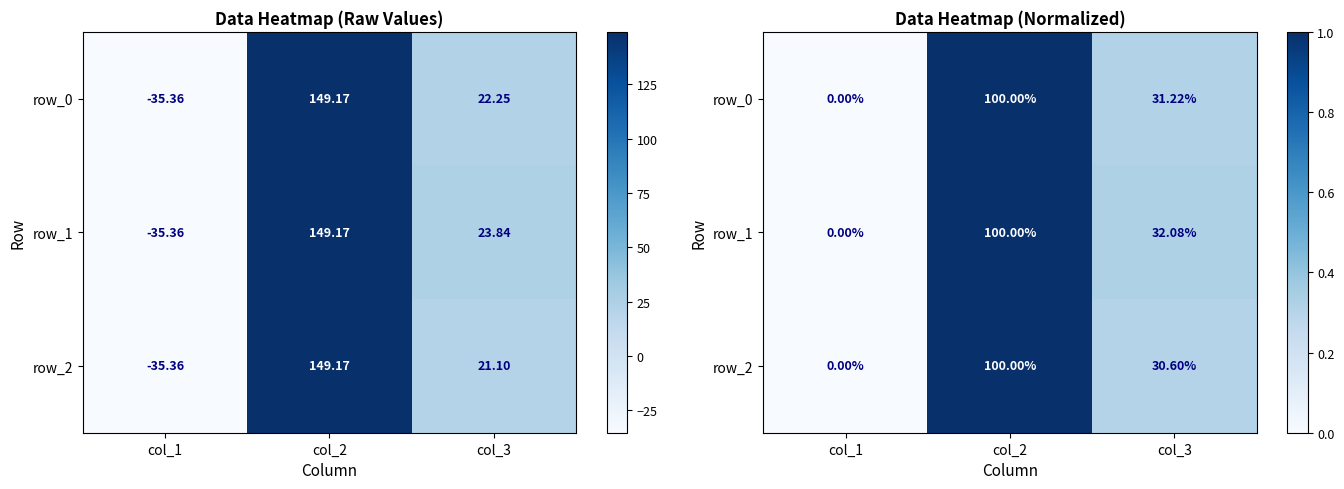

What is the average value of the row_2 series?

0.4